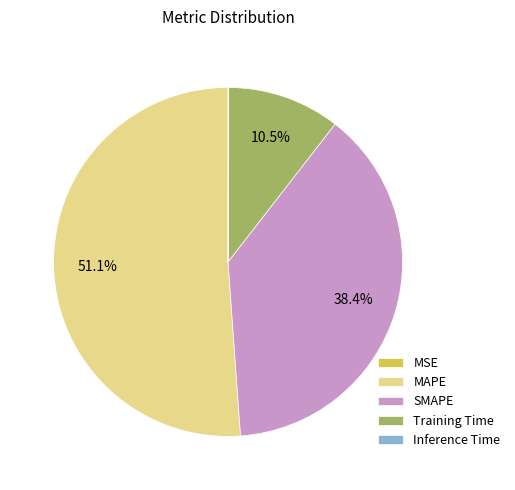

Between MAPE and SMAPE, which is larger?

MAPE